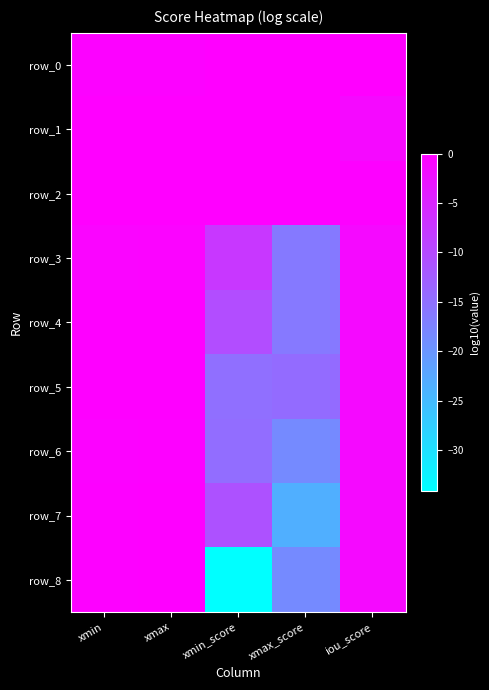

List the labels in order of row_5 value, smallest first.

xmin_score, xmax_score, iou_score, xmin, xmax